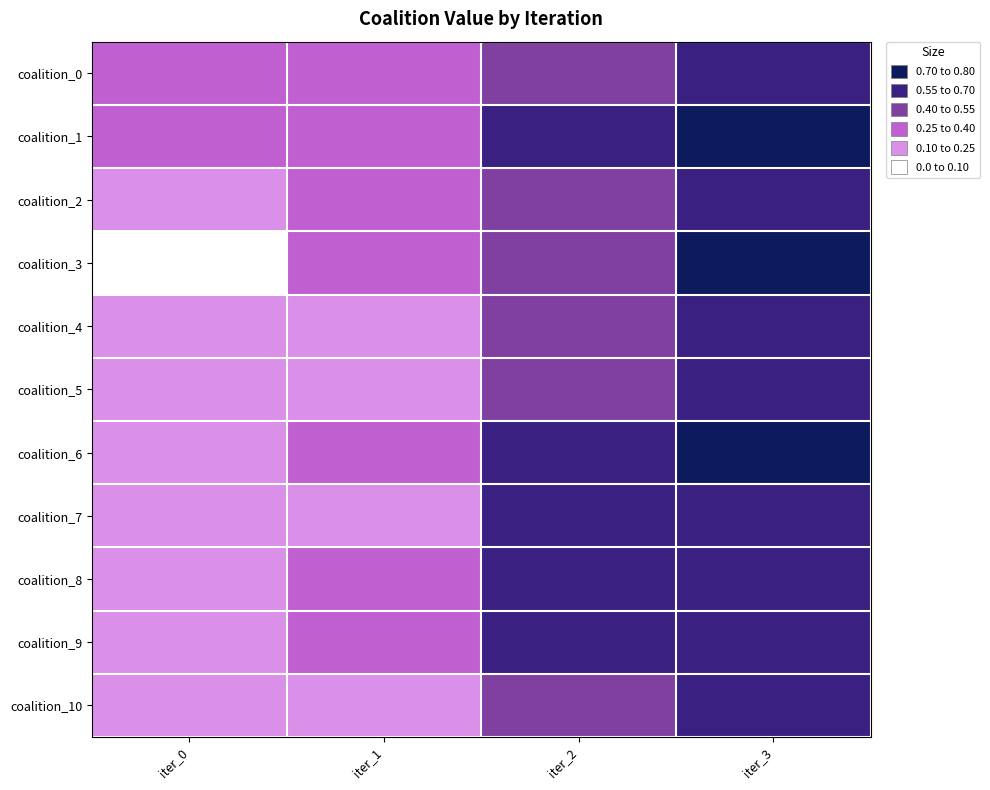

What is the total value across all series at iter_1?

2.8